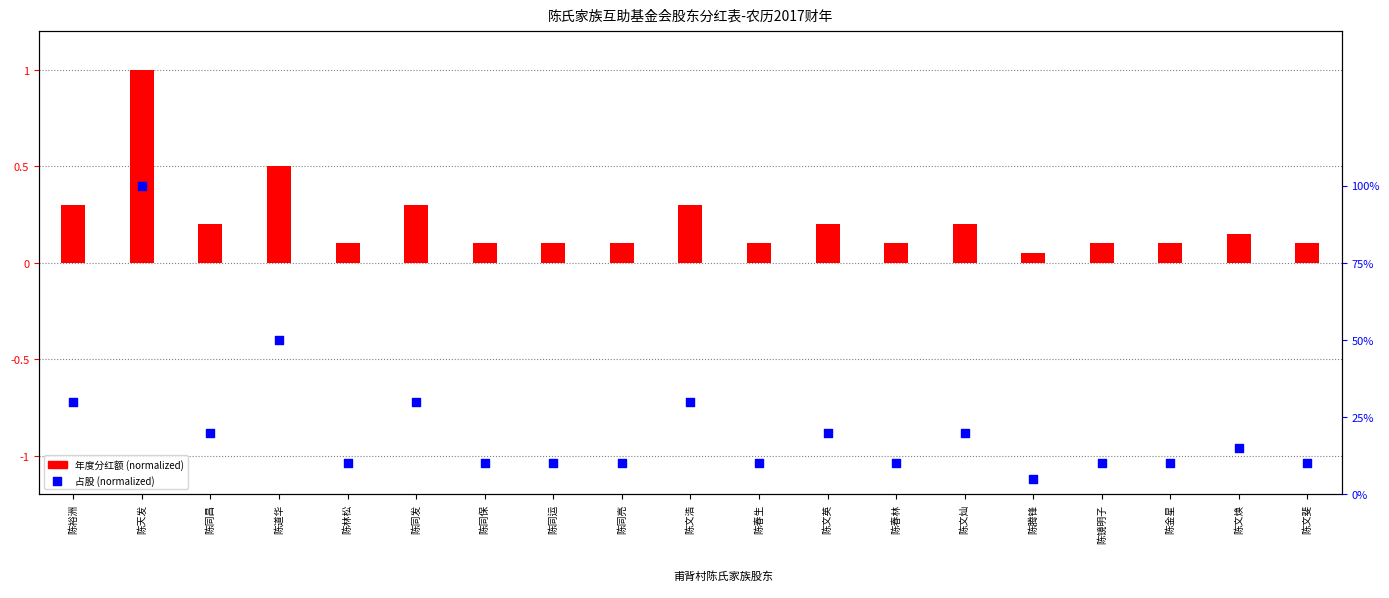

Which series has the largest Y range (max minus min)?

年度分红额 (normalized)